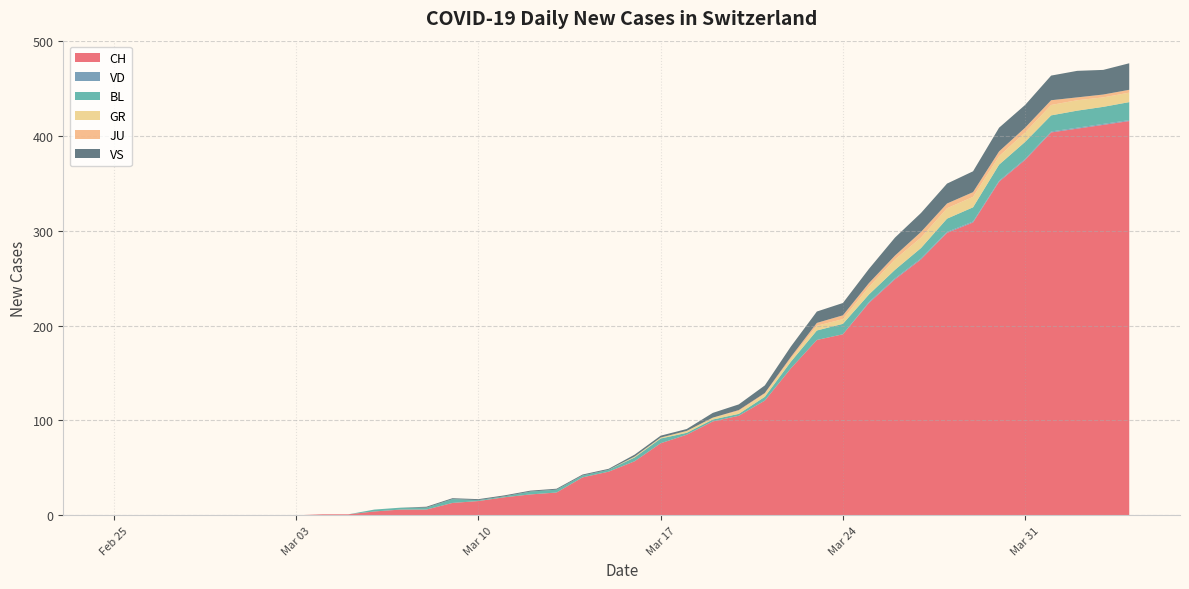

Reading left to right, list all the values displayed in this chart.

CH: 2020-02-25=0	2020-02-26=0	2020-02-27=0	2020-02-28=0	2020-02-29=0	2020-03-01=0	2020-03-02=0	2020-03-03=0	2020-03-04=1	2020-03-05=1	2020-03-06=4	2020-03-07=6	2020-03-08=6	2020-03-09=13	2020-03-10=15	2020-03-11=19	2020-03-12=22	2020-03-13=24	2020-03-14=40	2020-03-15=46	2020-03-16=57	2020-03-17=76	2020-03-18=85	2020-03-19=99	2020-03-20=105	2020-03-21=121	2020-03-22=155	2020-03-23=185	2020-03-24=191	2020-03-25=224	2020-03-26=249	2020-03-27=270	2020-03-28=298	2020-03-29=309	2020-03-30=352	2020-03-31=375	2020-04-01=404	2020-04-02=408	2020-04-03=412	2020-04-04=416
VD: 2020-02-25=0	2020-02-26=0	2020-02-27=0	2020-02-28=0	2020-02-29=0	2020-03-01=0	2020-03-02=0	2020-03-03=0	2020-03-04=0	2020-03-05=0	2020-03-06=0	2020-03-07=0	2020-03-08=0	2020-03-09=0	2020-03-10=0	2020-03-11=0	2020-03-12=0	2020-03-13=0	2020-03-14=0	2020-03-15=0	2020-03-16=0	2020-03-17=0	2020-03-18=0	2020-03-19=0	2020-03-20=0	2020-03-21=0	2020-03-22=0	2020-03-23=0	2020-03-24=0	2020-03-25=1	2020-03-26=1	2020-03-27=1	2020-03-28=1	2020-03-29=1	2020-03-30=1	2020-03-31=1	2020-04-01=1	2020-04-02=1	2020-04-03=1	2020-04-04=1
BL: 2020-02-25=0	2020-02-26=0	2020-02-27=0	2020-02-28=0	2020-02-29=0	2020-03-01=0	2020-03-02=0	2020-03-03=0	2020-03-04=0	2020-03-05=0	2020-03-06=2	2020-03-07=2	2020-03-08=2	2020-03-09=4	2020-03-10=1	2020-03-11=1	2020-03-12=3	2020-03-13=3	2020-03-14=2	2020-03-15=2	2020-03-16=4	2020-03-17=5	2020-03-18=2	2020-03-19=2	2020-03-20=2	2020-03-21=4	2020-03-22=7	2020-03-23=10	2020-03-24=11	2020-03-25=8	2020-03-26=9	2020-03-27=11	2020-03-28=14	2020-03-29=15	2020-03-30=17	2020-03-31=18	2020-04-01=17	2020-04-02=18	2020-04-03=18	2020-04-04=19
GR: 2020-02-25=0	2020-02-26=0	2020-02-27=0	2020-02-28=0	2020-02-29=0	2020-03-01=0	2020-03-02=0	2020-03-03=0	2020-03-04=0	2020-03-05=0	2020-03-06=0	2020-03-07=0	2020-03-08=0	2020-03-09=0	2020-03-10=0	2020-03-11=0	2020-03-12=0	2020-03-13=0	2020-03-14=0	2020-03-15=0	2020-03-16=1	2020-03-17=1	2020-03-18=2	2020-03-19=2	2020-03-20=3	2020-03-21=3	2020-03-22=3	2020-03-23=5	2020-03-24=5	2020-03-25=8	2020-03-26=11	2020-03-27=11	2020-03-28=11	2020-03-29=11	2020-03-30=9	2020-03-31=10	2020-04-01=11	2020-04-02=11	2020-04-03=10	2020-04-04=10
JU: 2020-02-25=0	2020-02-26=0	2020-02-27=0	2020-02-28=0	2020-02-29=0	2020-03-01=0	2020-03-02=0	2020-03-03=0	2020-03-04=0	2020-03-05=0	2020-03-06=0	2020-03-07=0	2020-03-08=0	2020-03-09=0	2020-03-10=0	2020-03-11=0	2020-03-12=0	2020-03-13=0	2020-03-14=0	2020-03-15=0	2020-03-16=0	2020-03-17=0	2020-03-18=0	2020-03-19=0	2020-03-20=1	2020-03-21=1	2020-03-22=2	2020-03-23=3	2020-03-24=4	2020-03-25=4	2020-03-26=4	2020-03-27=6	2020-03-28=5	2020-03-29=5	2020-03-30=5	2020-03-31=5	2020-04-01=5	2020-04-02=3	2020-04-03=3	2020-04-04=3
VS: 2020-02-25=0	2020-02-26=0	2020-02-27=0	2020-02-28=0	2020-02-29=0	2020-03-01=0	2020-03-02=0	2020-03-03=0	2020-03-04=0	2020-03-05=0	2020-03-06=0	2020-03-07=0	2020-03-08=1	2020-03-09=1	2020-03-10=1	2020-03-11=1	2020-03-12=1	2020-03-13=1	2020-03-14=1	2020-03-15=1	2020-03-16=2	2020-03-17=2	2020-03-18=2	2020-03-19=5	2020-03-20=6	2020-03-21=8	2020-03-22=11	2020-03-23=12	2020-03-24=13	2020-03-25=15	2020-03-26=19	2020-03-27=20	2020-03-28=21	2020-03-29=22	2020-03-30=25	2020-03-31=24	2020-04-01=26	2020-04-02=28	2020-04-03=26	2020-04-04=28